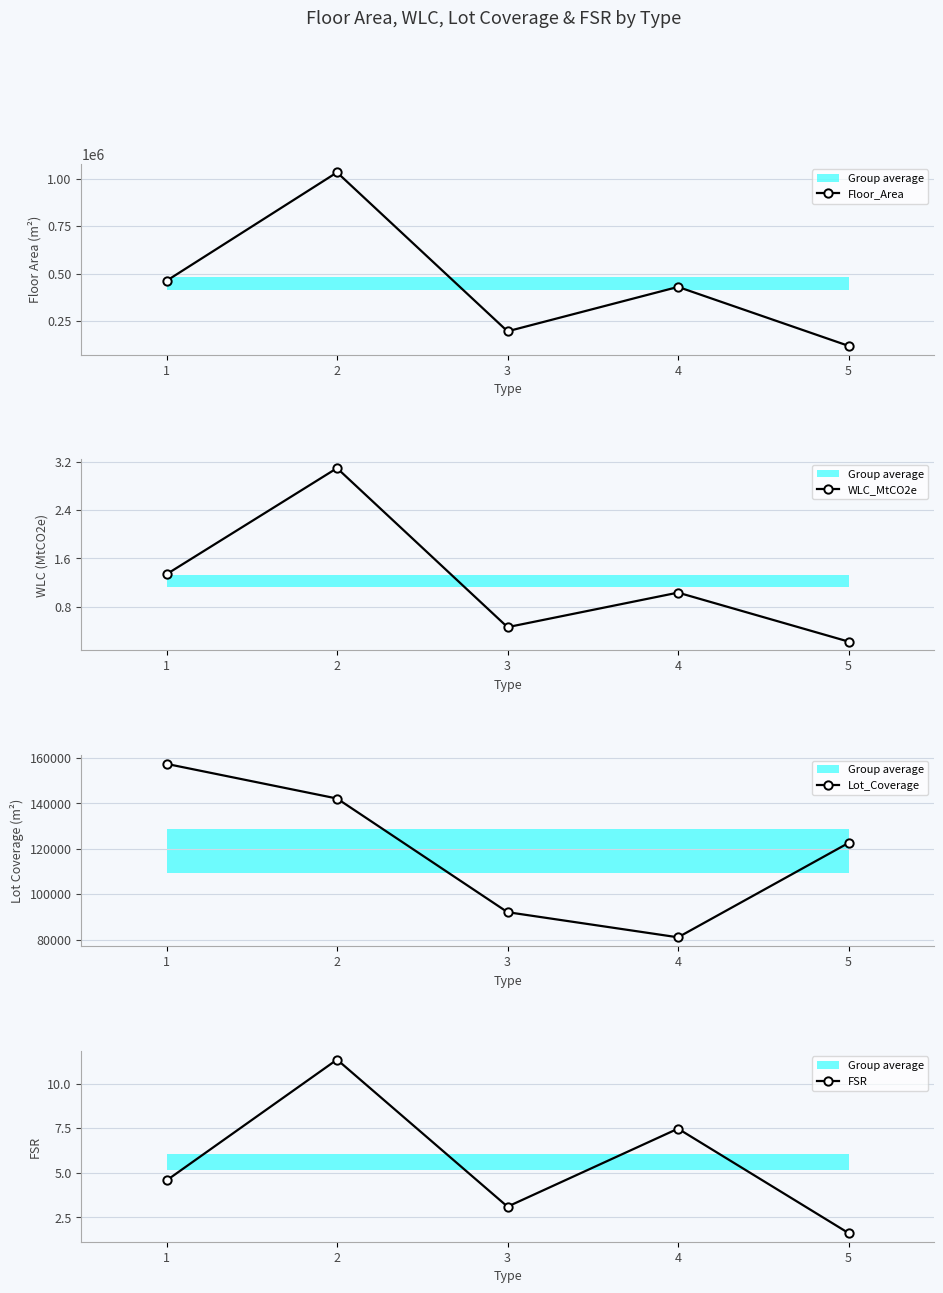

Read the FSR value at 5.

1.6